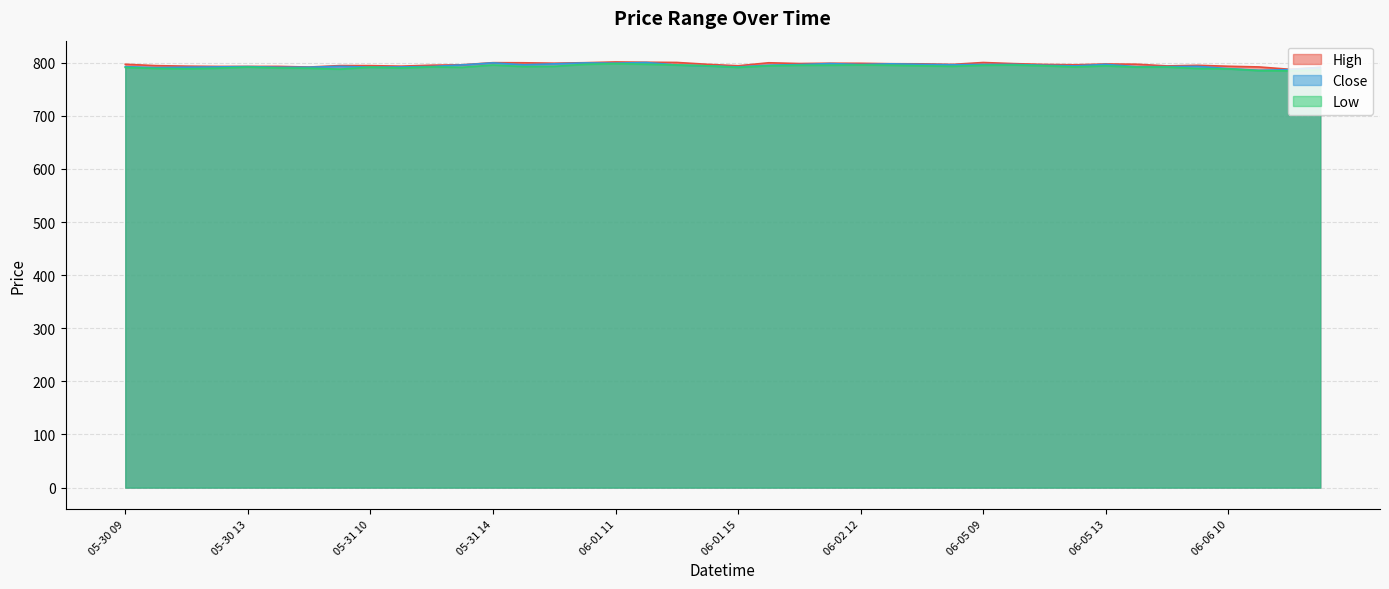

List the series in order of their peak value, lowest first.

Low, Close, High